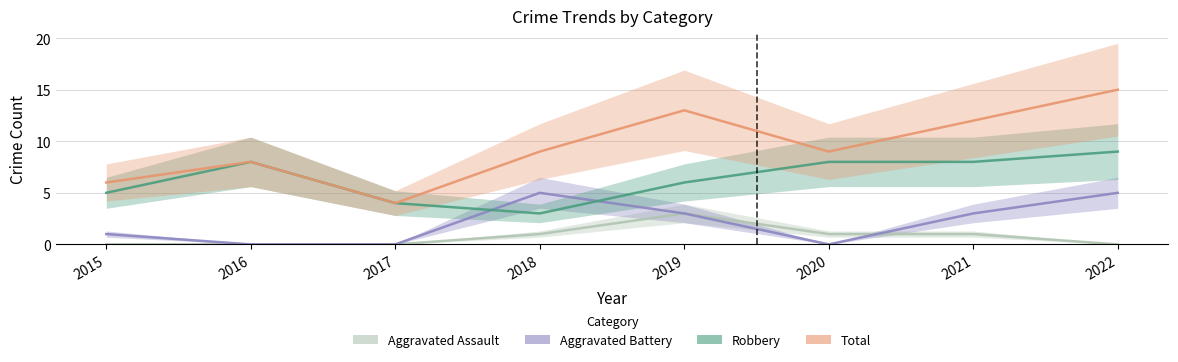

In Aggravated Assault, how many points are higher than both neighbors (excluding endpoints)?

1